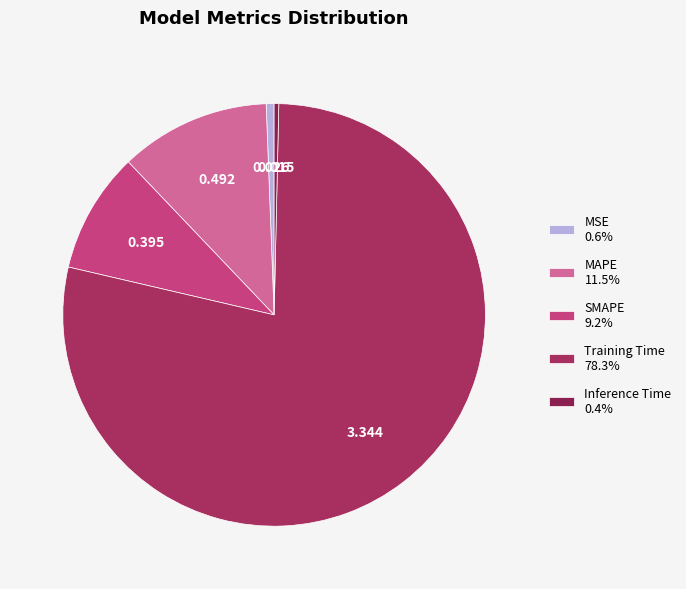

Which category accounts for the majority?

Training Time